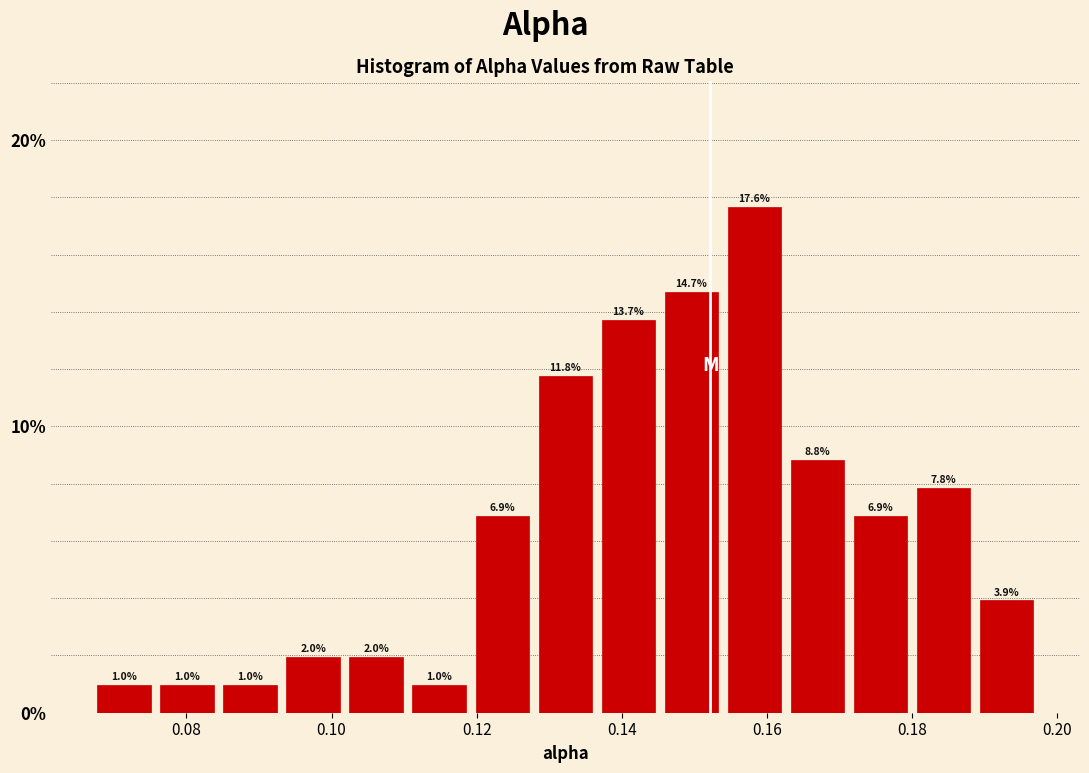

What is the height of the bar covering 0.172 to 0.180 on the x-axis? The bar edges are not printed on the chart, so give them approximately, as read against the axis.

6.9